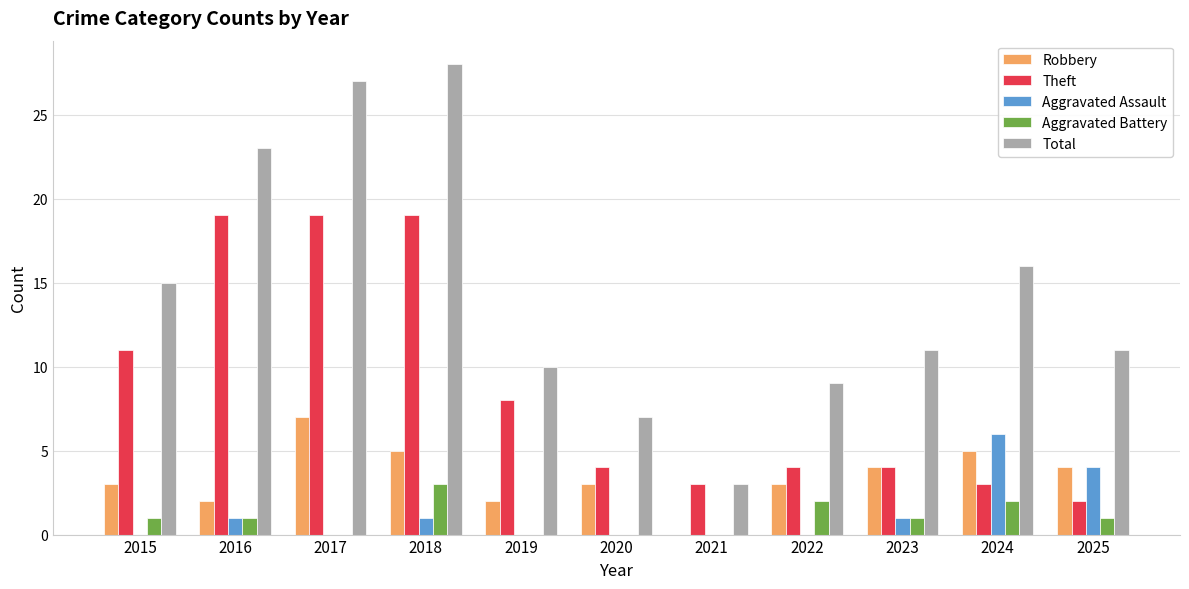

What is the highest value of the Robbery series?

7